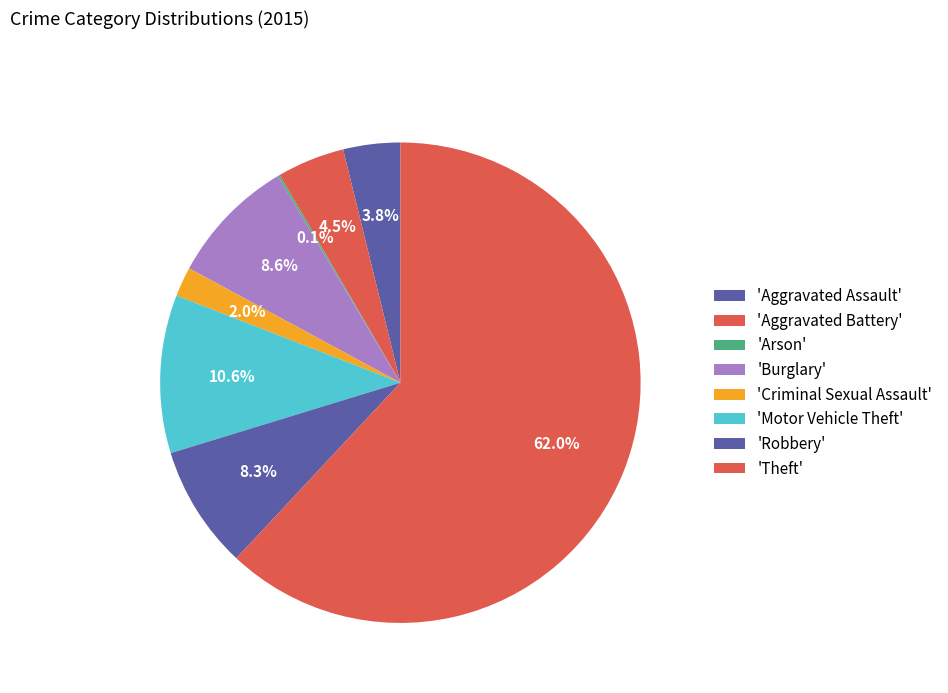

What is the majority slice?

Theft